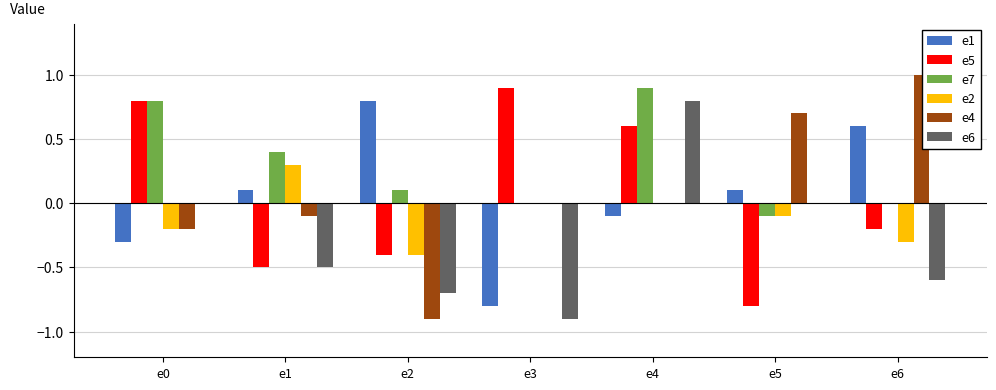

Reading left to right, what are all the values shown in this chart?

e1: -0.3	0.1	0.8	-0.8	-0.1	0.1	0.6
e5: 0.8	-0.5	-0.4	0.9	0.6	-0.8	-0.2
e7: 0.8	0.4	0.1	0.0	0.9	-0.1	0.0
e2: -0.2	0.3	-0.4	0.0	0.0	-0.1	-0.3
e4: -0.2	-0.1	-0.9	0.0	0.0	0.7	1.0
e6: 0.0	-0.5	-0.7	-0.9	0.8	0.0	-0.6